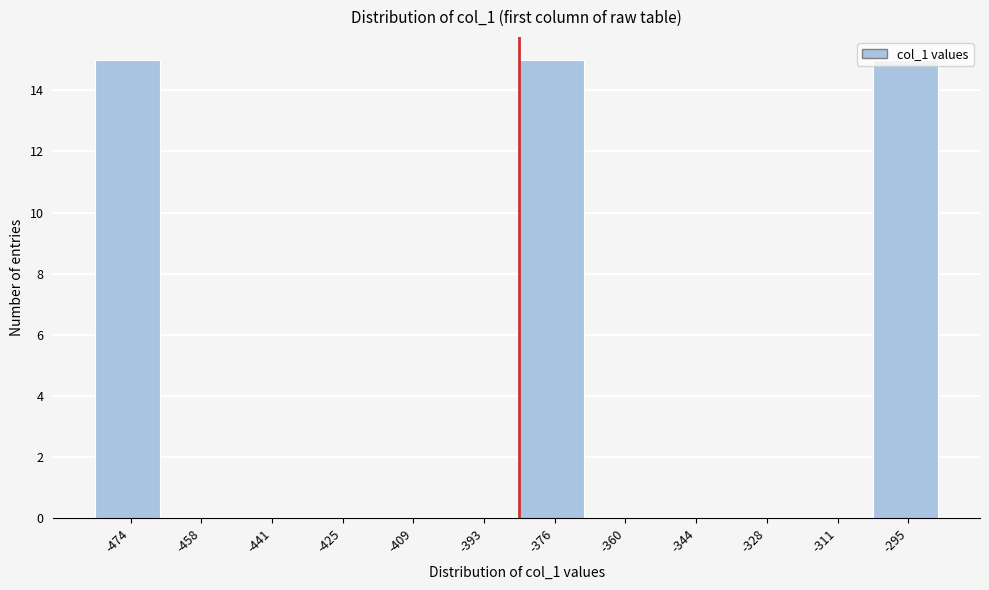

Reading left to right, transcribe this chart: for each bar, give the range it covers on the x-axis and its height. Neither the bar edges nor the heights are printed on the chart, so give them approximately, as read against the axes.

-482 to -466: 15
-466 to -450: 0
-450 to -434: 0
-434 to -418: 0
-418 to -400: 0
-400 to -384: 0
-384 to -368: 15
-368 to -352: 0
-352 to -336: 0
-336 to -320: 0
-320 to -304: 0
-304 to -288: 15